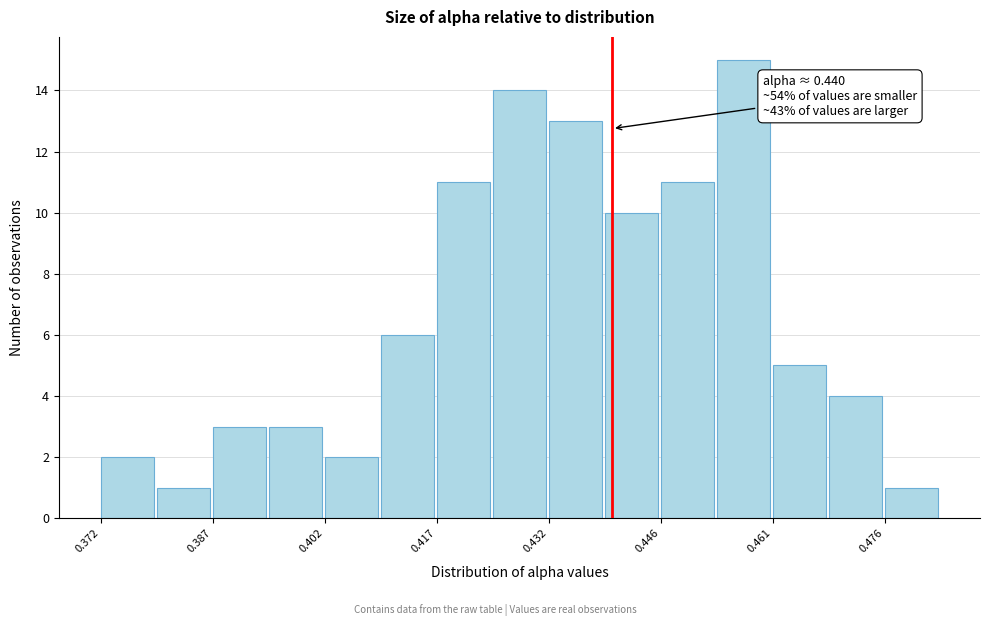

Read against the x-axis, roughly where is the centre of the tallest bar?

0.458